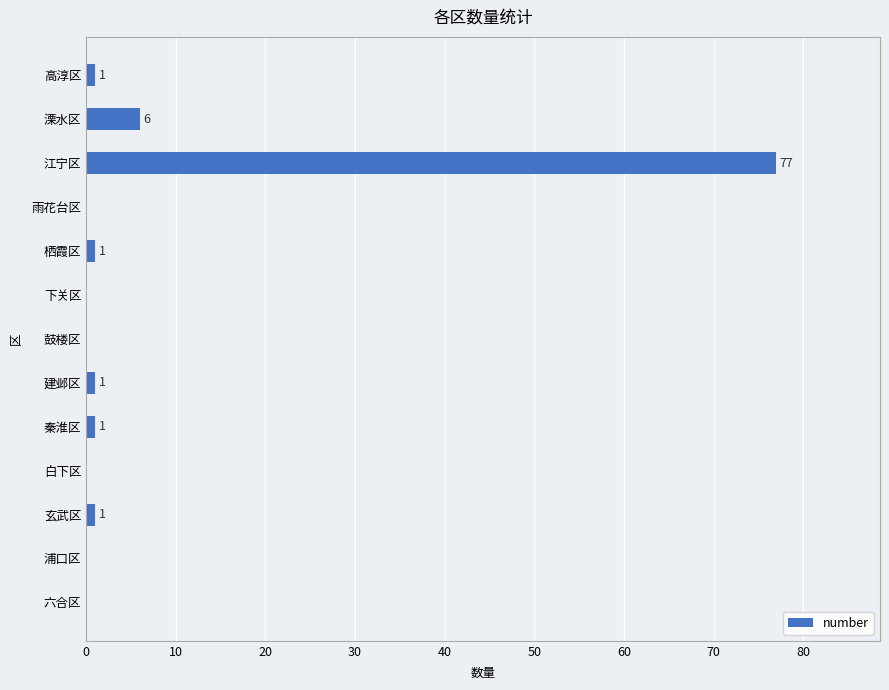

True or false: the data shows 50 at 下关区.

False